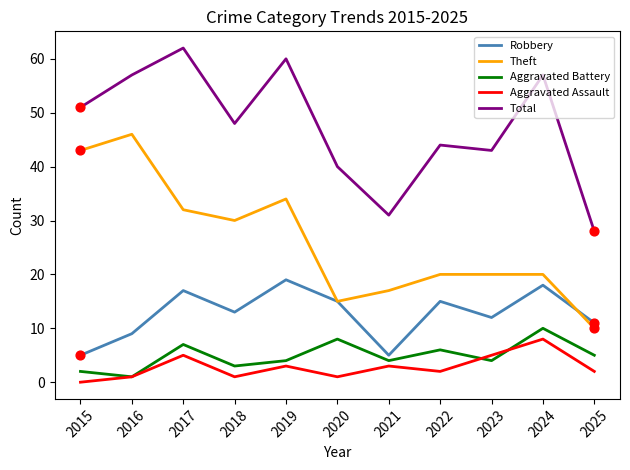

What is the total value across all series at 2017?

123